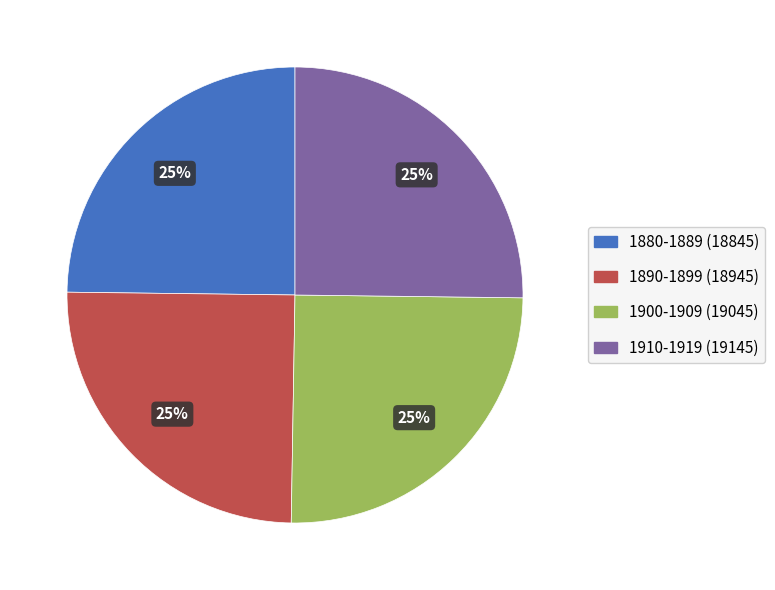

Is there a majority slice in this chart?

No